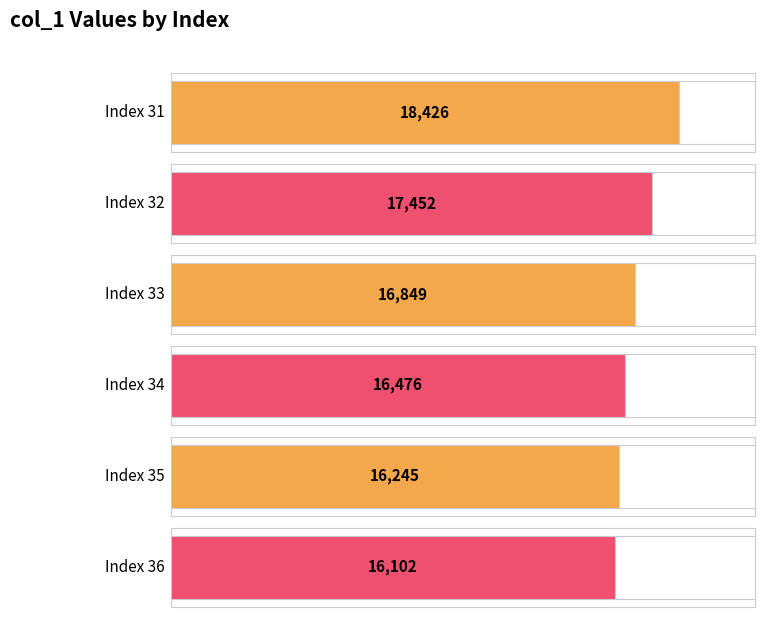

Rank the categories by value from lowest to highest.

36, 35, 34, 33, 32, 31